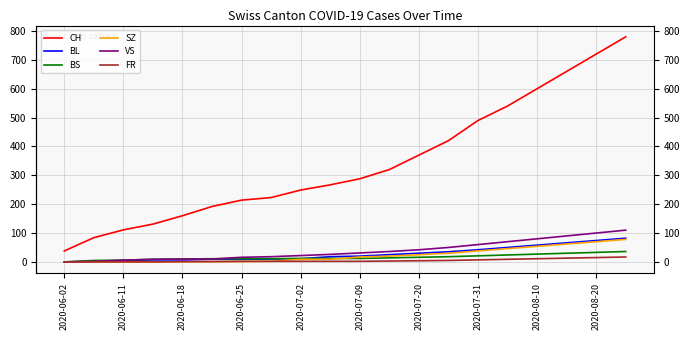

Which series has the largest range (max minus min)?

CH